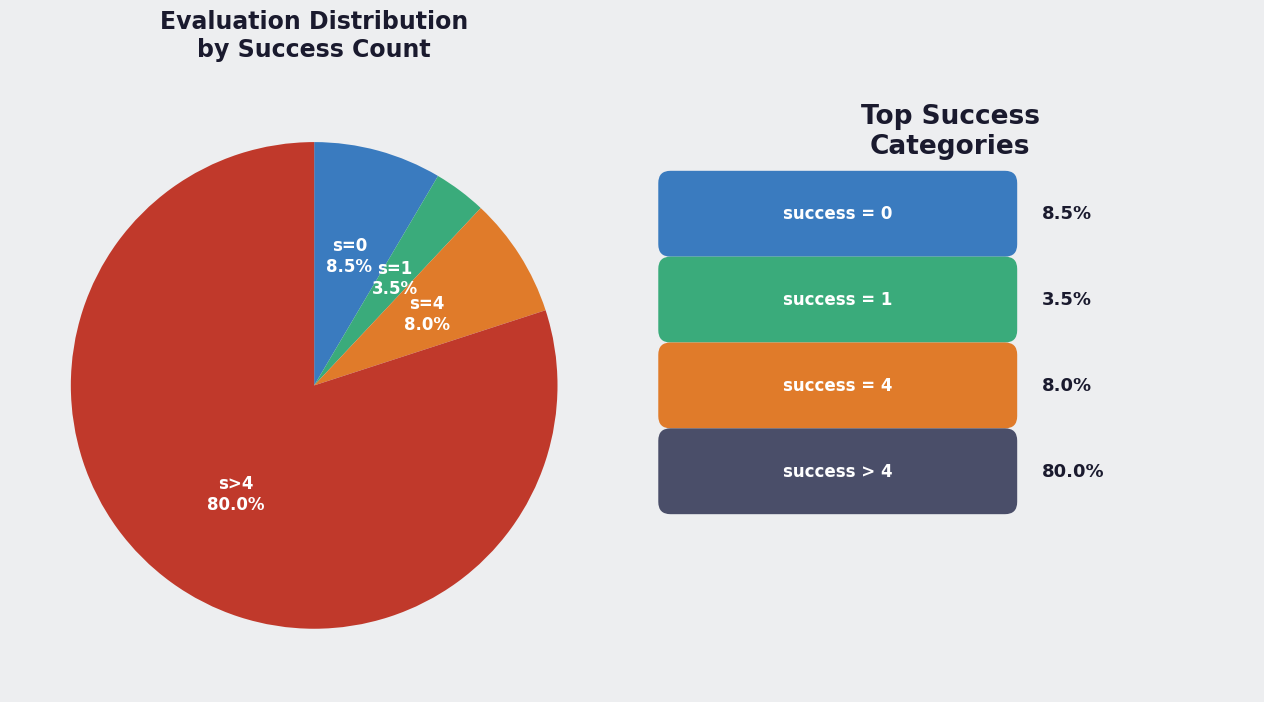

Is there any slice that represents more than half of the pie?

Yes